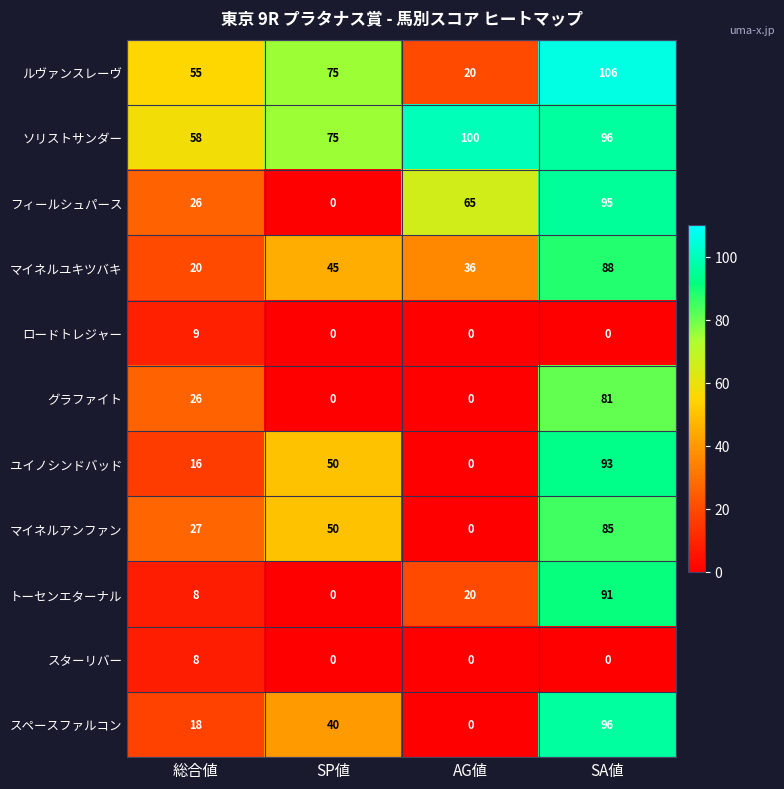

The スペースファルコン series shows 0 at AG値. True or false?

True